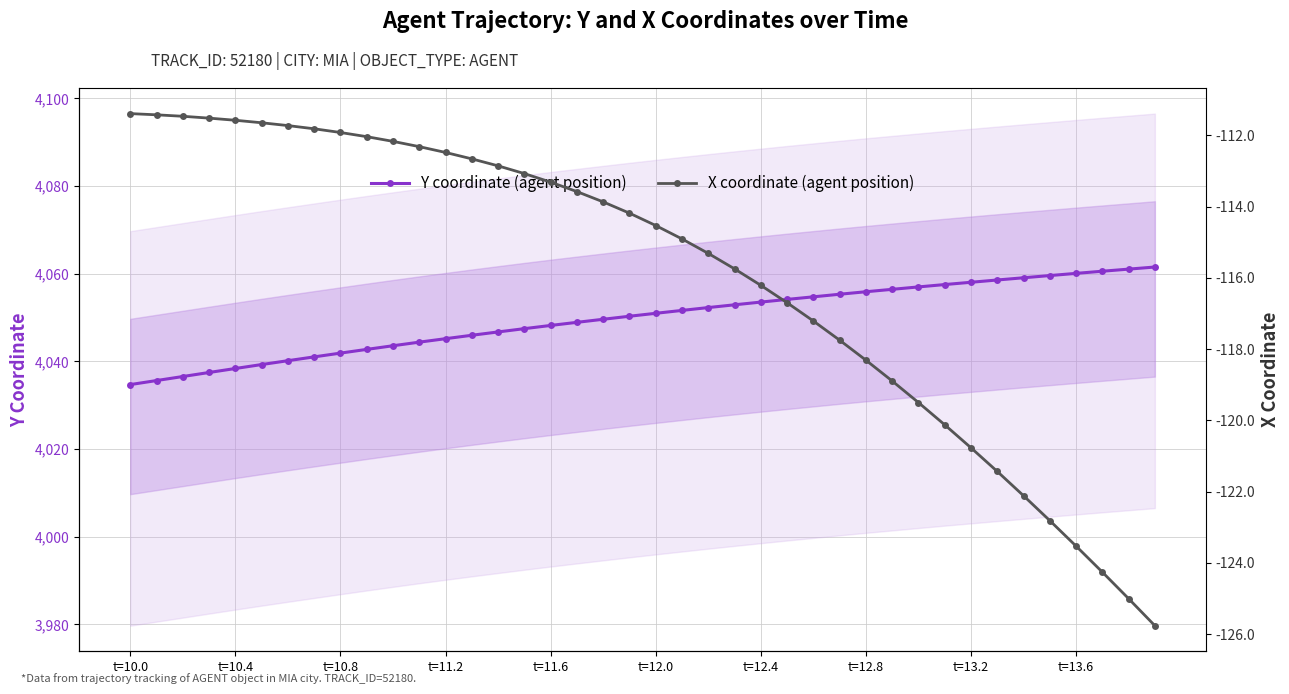

True or false: X coordinate (agent position) has more than 2 points higher than both neighbors.

False